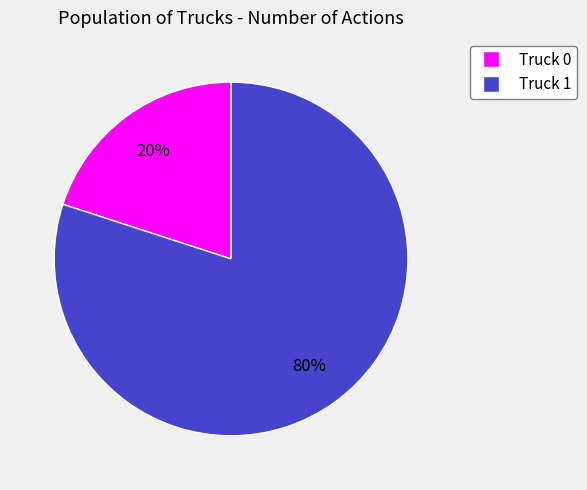

Count the number of slices in the pie.

2